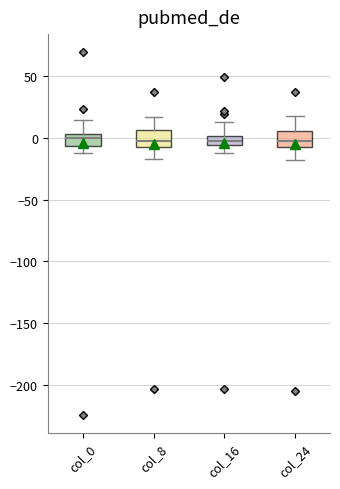

Where is the upper edge of the box for col_8 on the y-axis? The values are not printed on the chart, so give them approximately, as read against the axis.

5